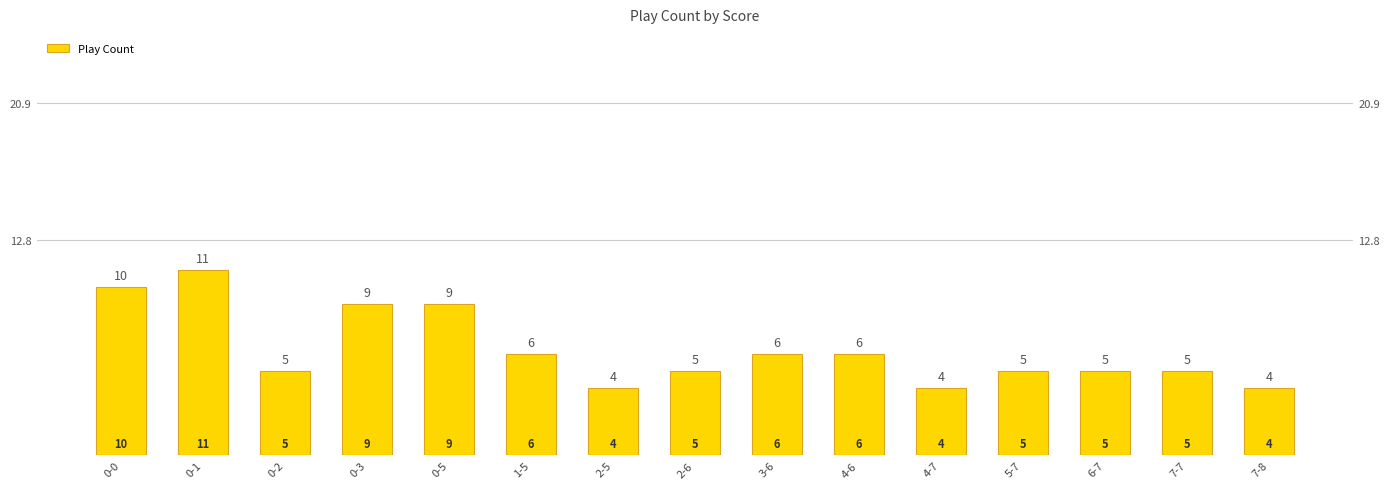

List the labels in order of value, smallest first.

2-5, 4-7, 7-8, 0-2, 2-6, 5-7, 6-7, 7-7, 1-5, 3-6, 4-6, 0-3, 0-5, 0-0, 0-1